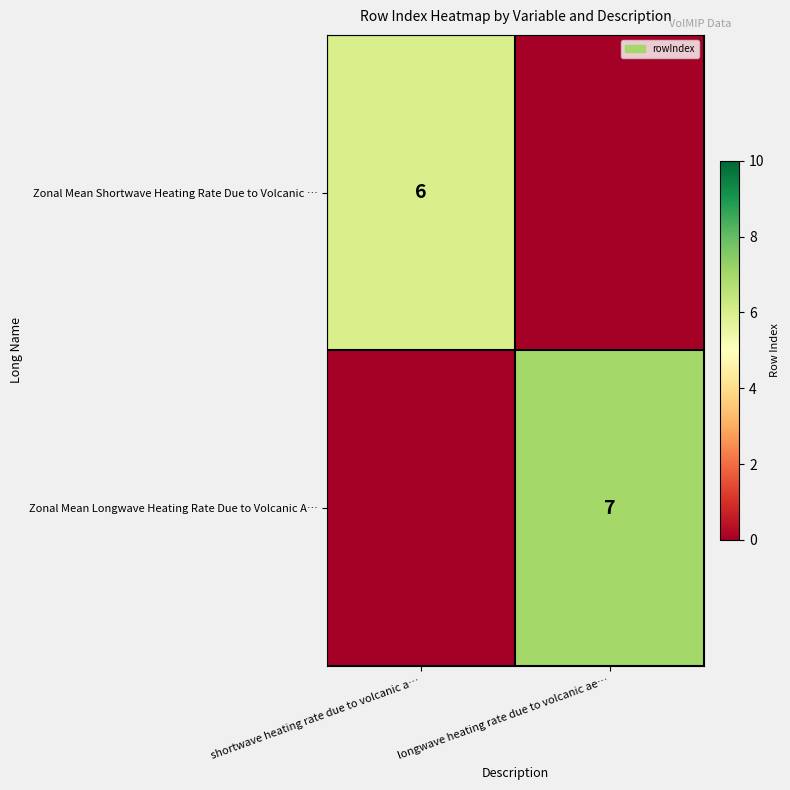

The value of Zonal Mean Longwave Heating Rate Due to Volcanic A… at longwave heating rate due to volcanic ae… is 4. True or false?

False